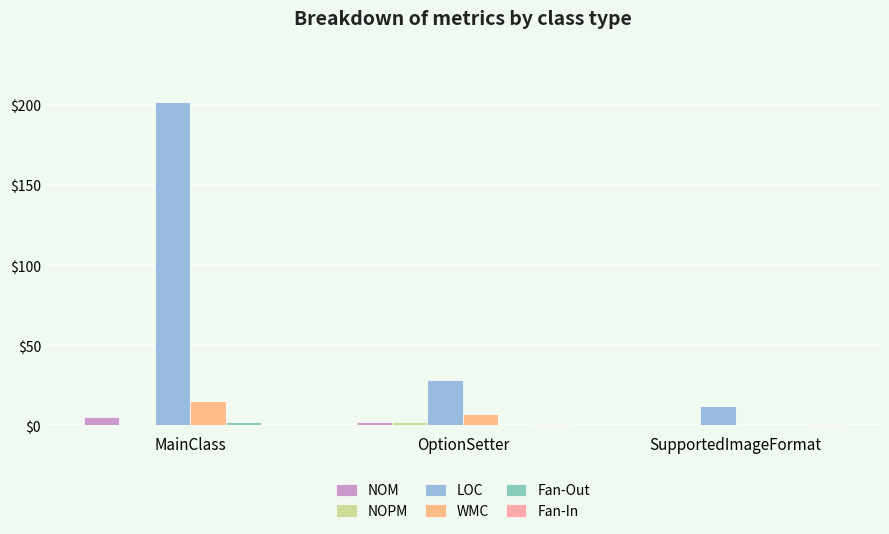

Count the number of categories in the chart.

3